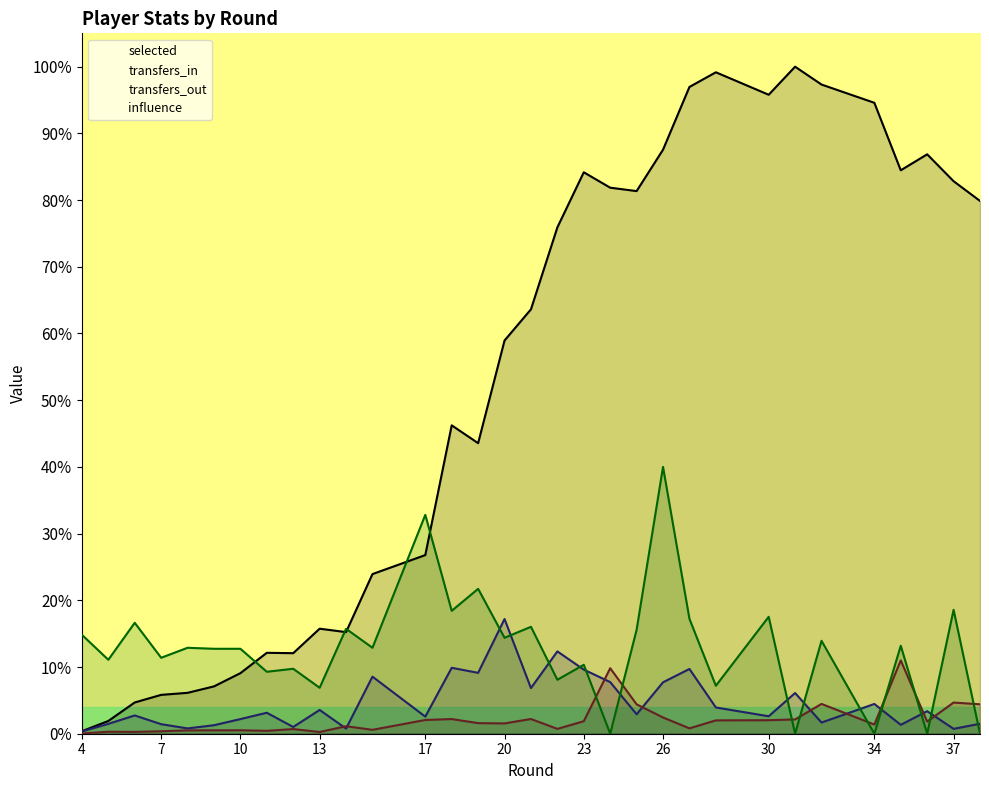

Reading left to right, extract all data points from this chart.

selected: 0.0	0.0	0.0	0.1	0.1	0.1	0.1	0.1	0.1	0.2	0.2	0.2	0.3	0.5	0.4	0.6	0.6	0.8	0.8	0.8	0.8	0.9	1.0	1.0	1.0	1.0	1.0	0.9	0.8	0.9	0.8	0.8
transfers_in: 0.0	0.0	0.0	0.0	0.0	0.0	0.0	0.0	0.0	0.0	0.0	0.1	0.0	0.1	0.1	0.2	0.1	0.1	0.1	0.1	0.0	0.1	0.1	0.0	0.0	0.1	0.0	0.0	0.0	0.0	0.0	0.0
transfers_out: 0.0	0.0	0.0	0.0	0.0	0.0	0.0	0.0	0.0	0.0	0.0	0.0	0.0	0.0	0.0	0.0	0.0	0.0	0.0	0.1	0.0	0.0	0.0	0.0	0.0	0.0	0.0	0.0	0.1	0.0	0.0	0.0
influence: 0.1	0.1	0.2	0.1	0.1	0.1	0.1	0.1	0.1	0.1	0.2	0.1	0.3	0.2	0.2	0.1	0.2	0.1	0.1	0.0	0.2	0.4	0.2	0.1	0.2	0.0	0.1	0.0	0.1	0.0	0.2	0.0